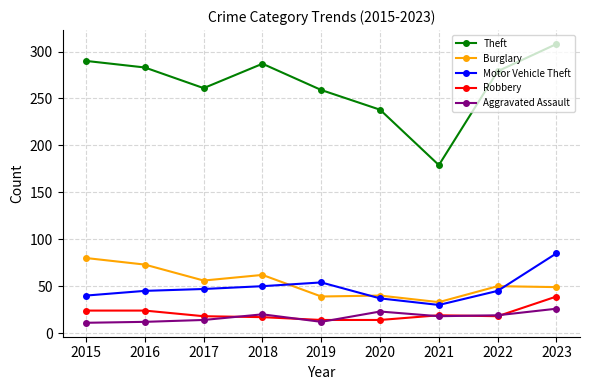

Rank the series at 2017 from lowest to highest value.

Aggravated Assault, Robbery, Motor Vehicle Theft, Burglary, Theft